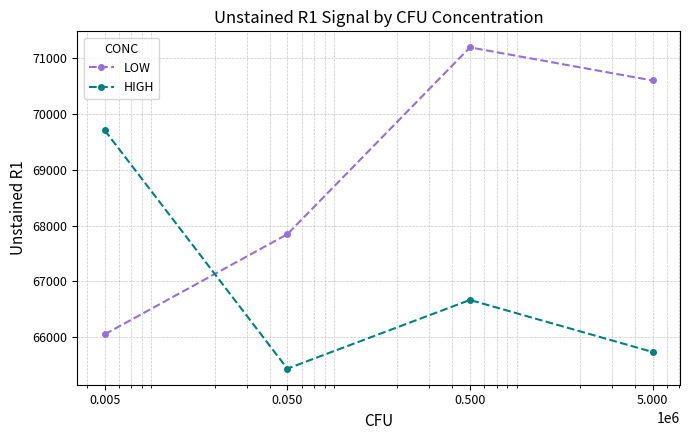

How many values in the HIGH series are below 66669?

2